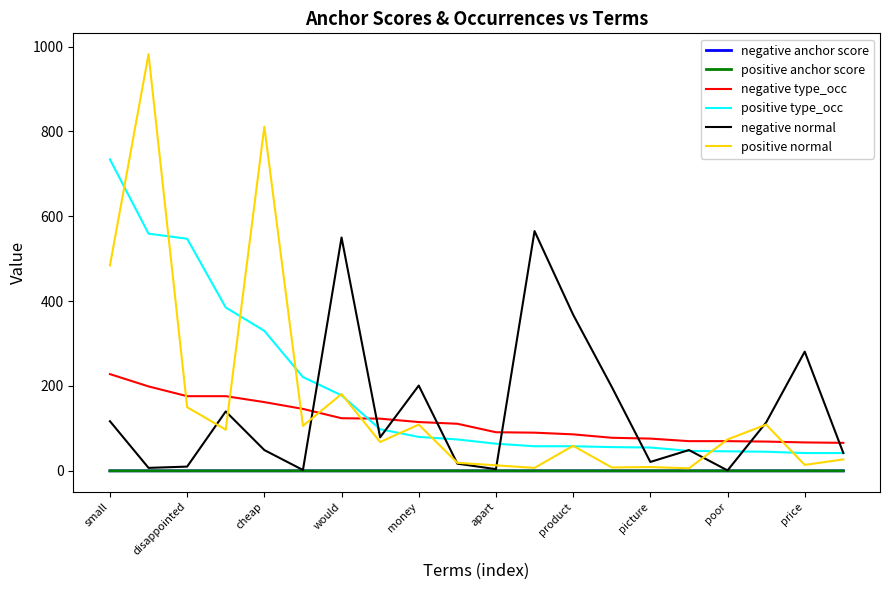

Which series has the largest total across all categories?

positive type_occ